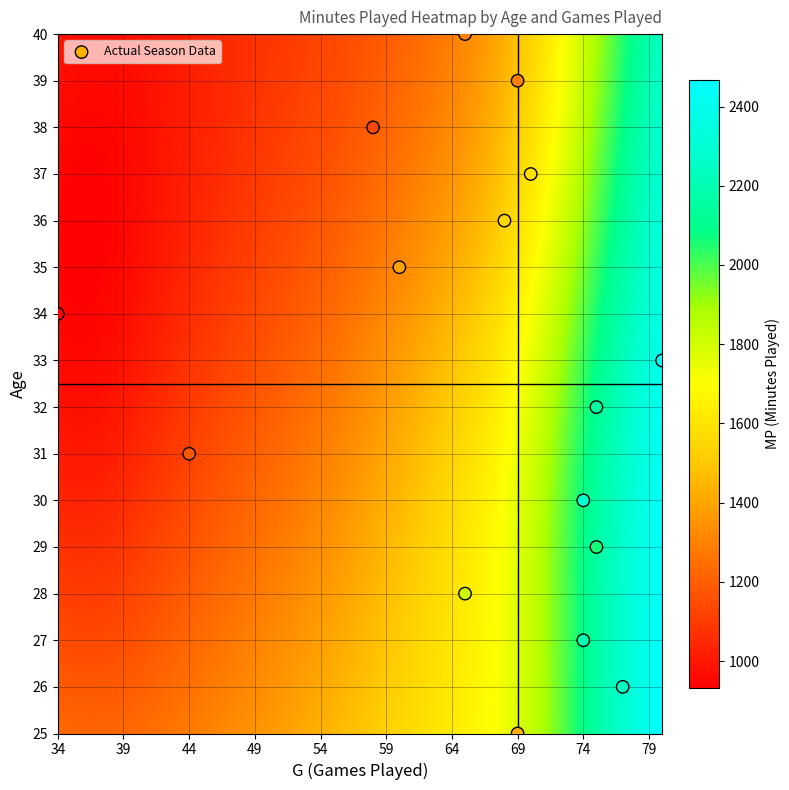

What is the range of Y values (max minus min)?

15